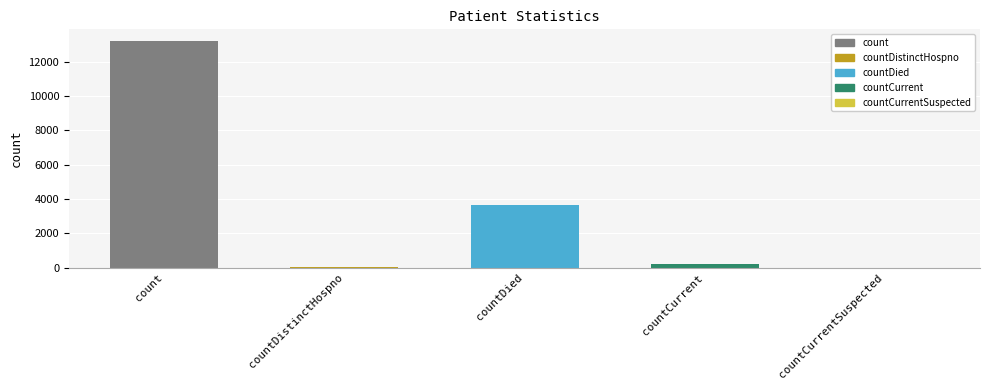

Count the number of data series in this chart.

1